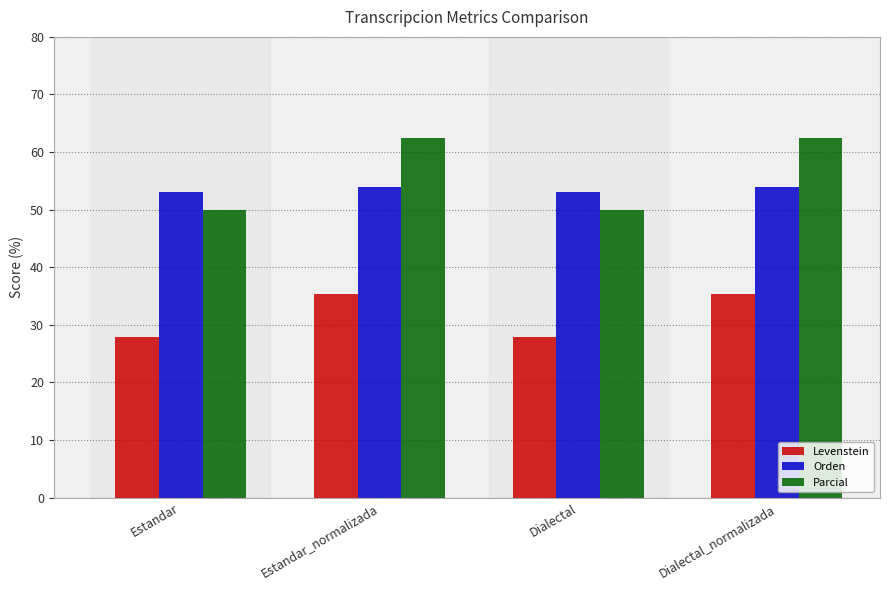

How many groups of bars are there?

4